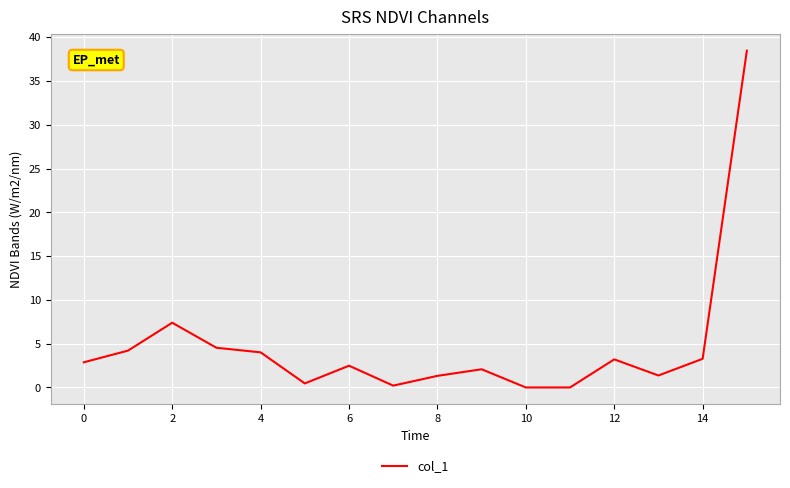

What is the difference between the maximum and minimum values?

38.5